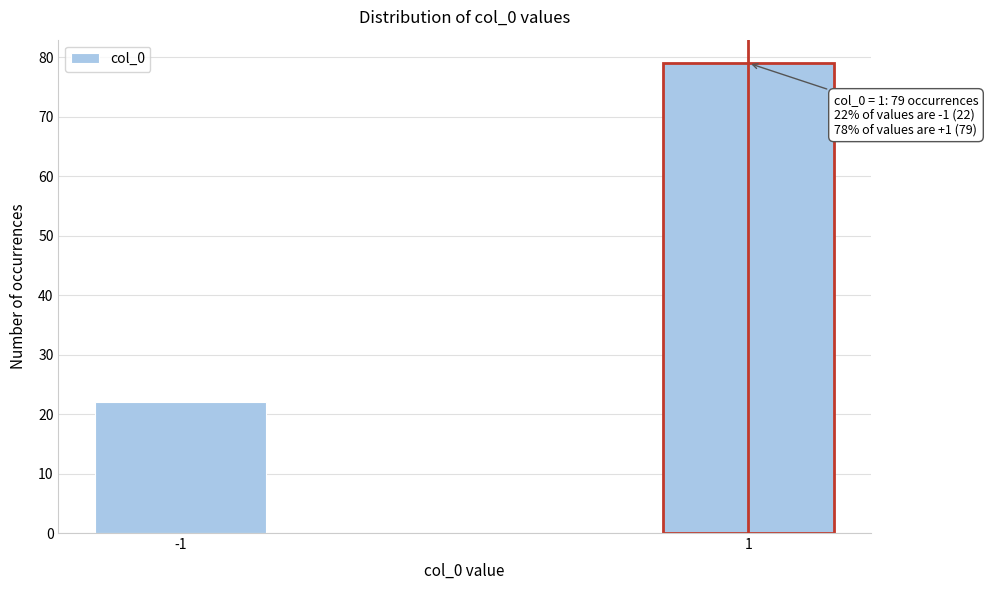

Reading left to right, extract all data points from this chart.

22	79